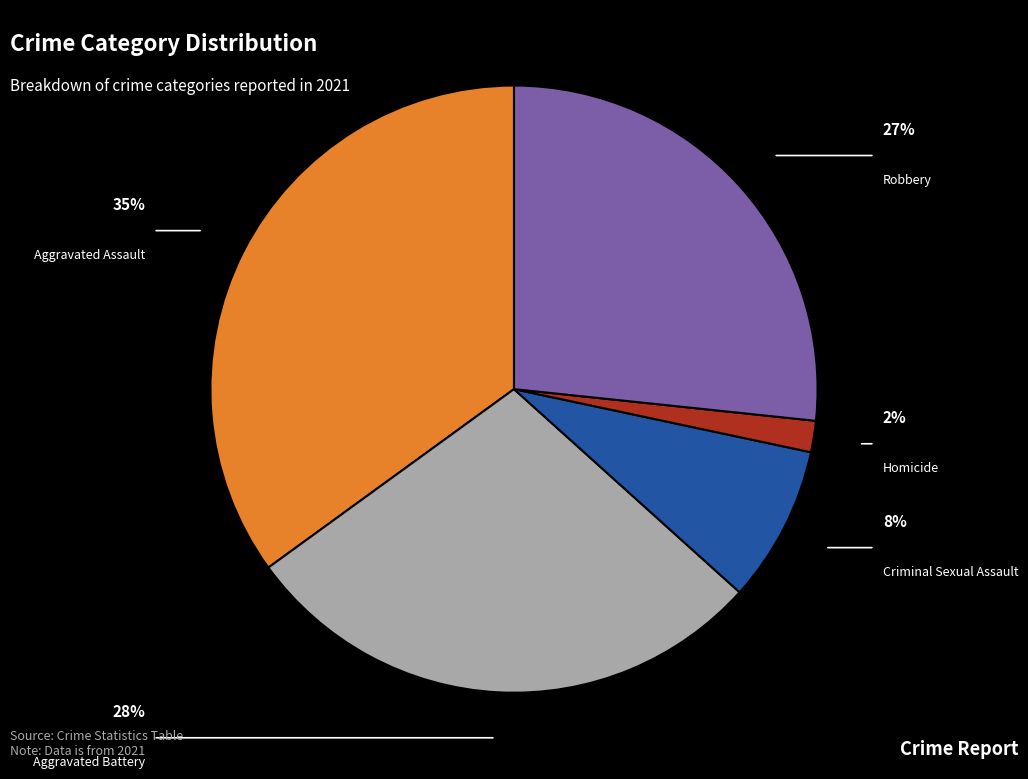

Is it true that Aggravated Assault is 45% of the pie?

False